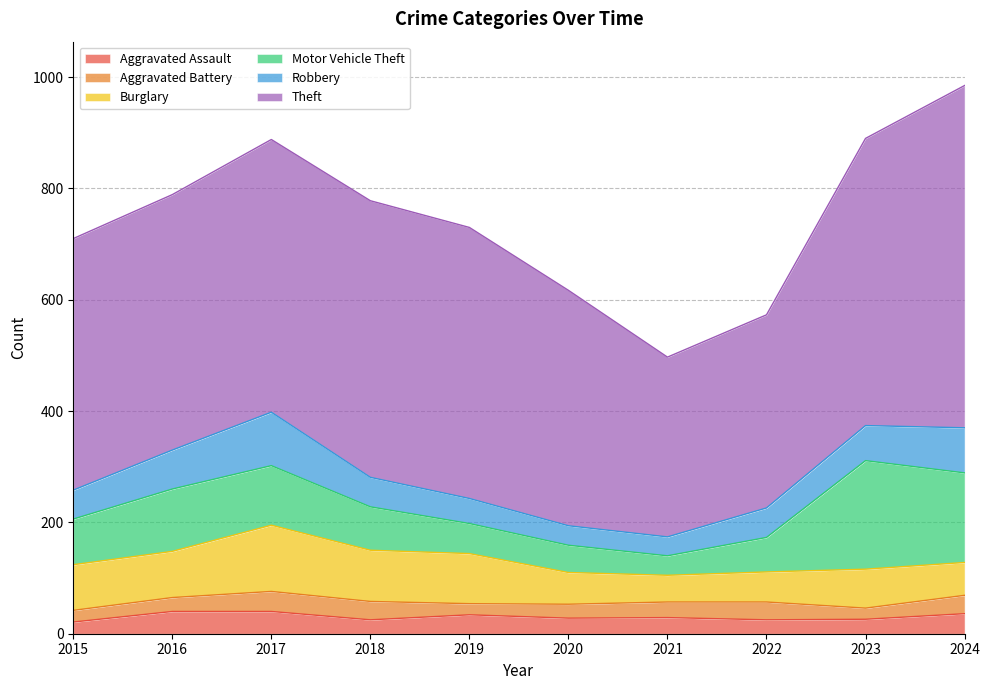

What is the sum of the Robbery values at 2019 and 2024?

126